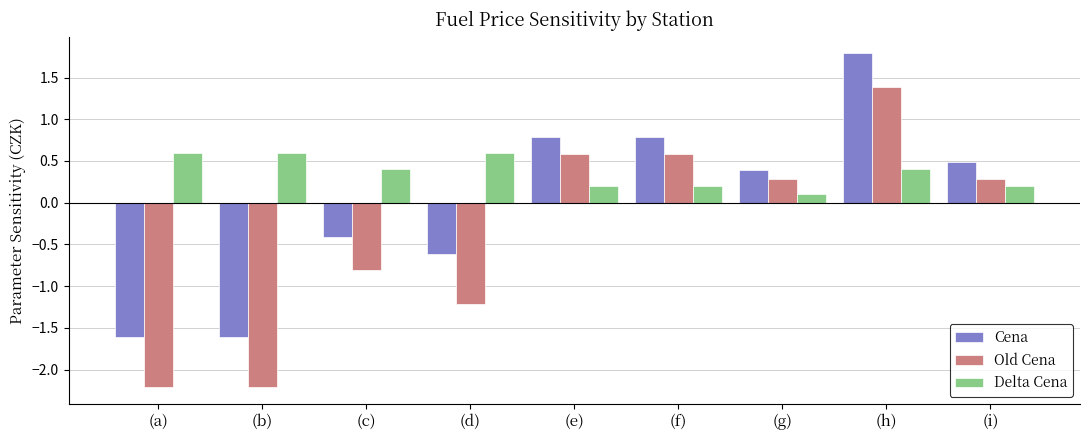

Where does the Old Cena series first go above 0?

(e)